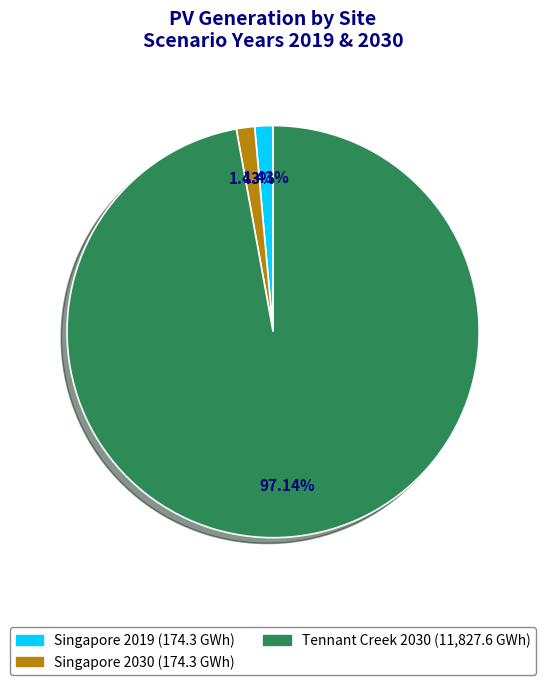

How many segments does this pie chart have?

3